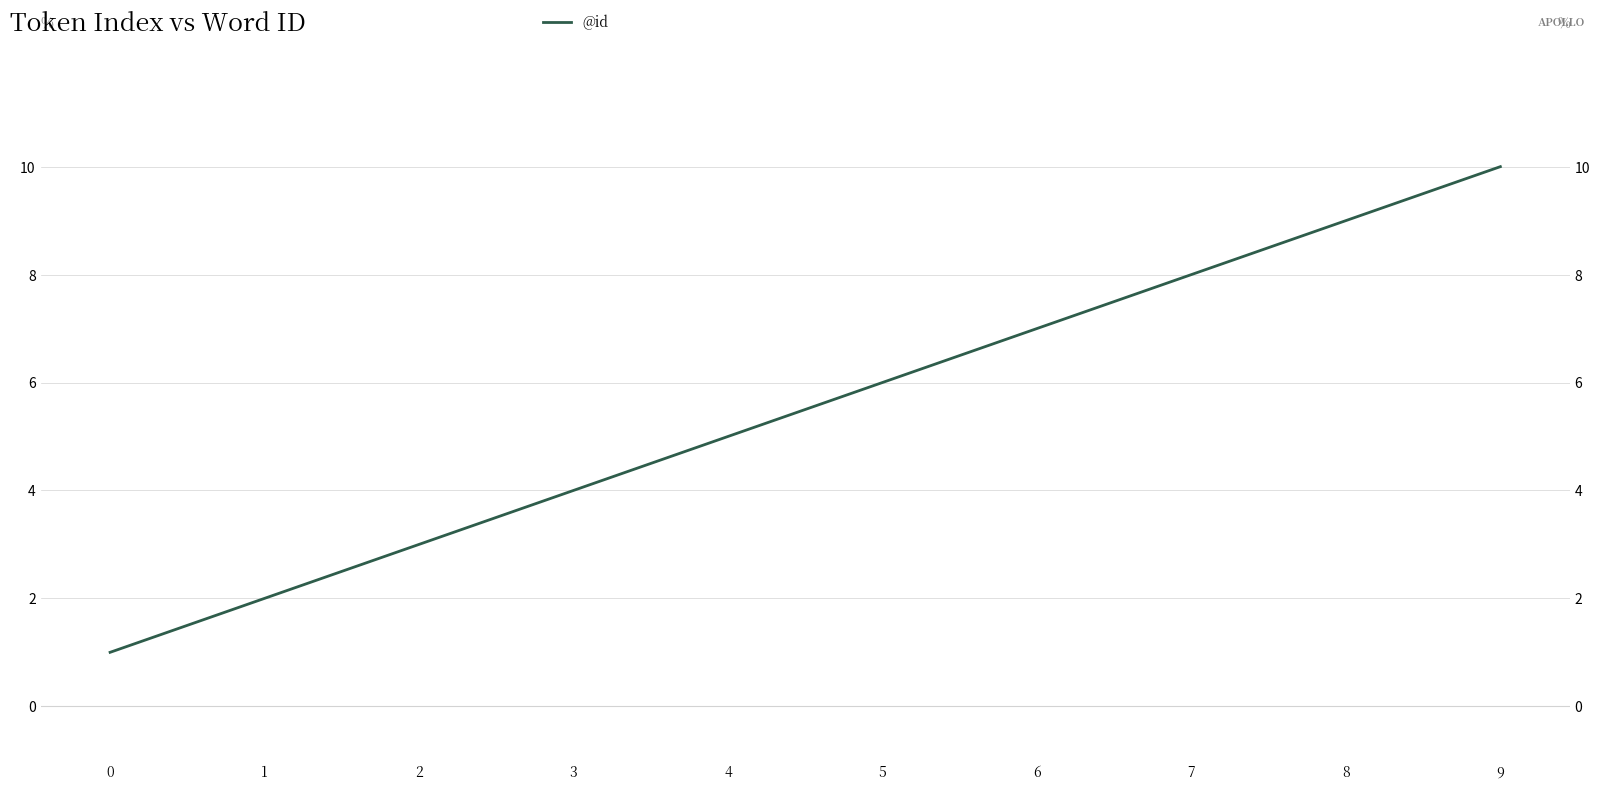

The chart shows a value of 3 at 2. True or false?

True